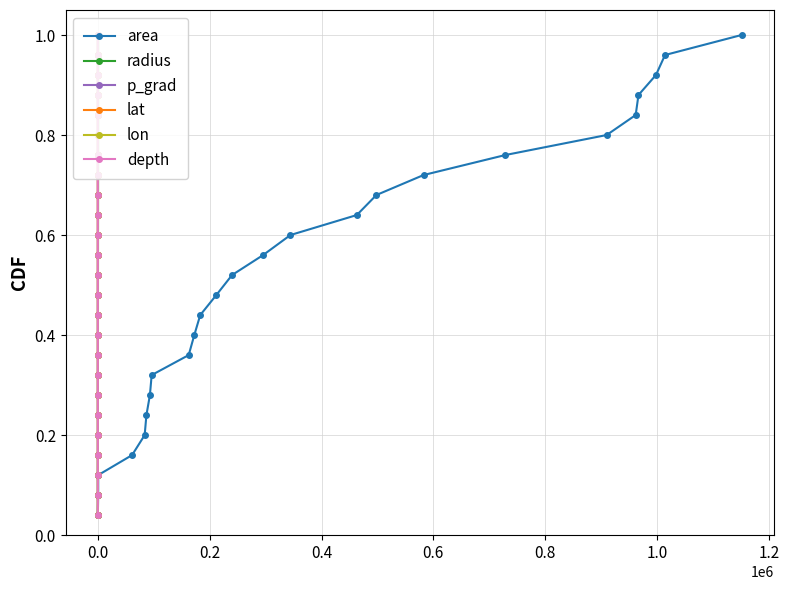

What is the difference between the maximum and minimum values in the depth series?

1.0